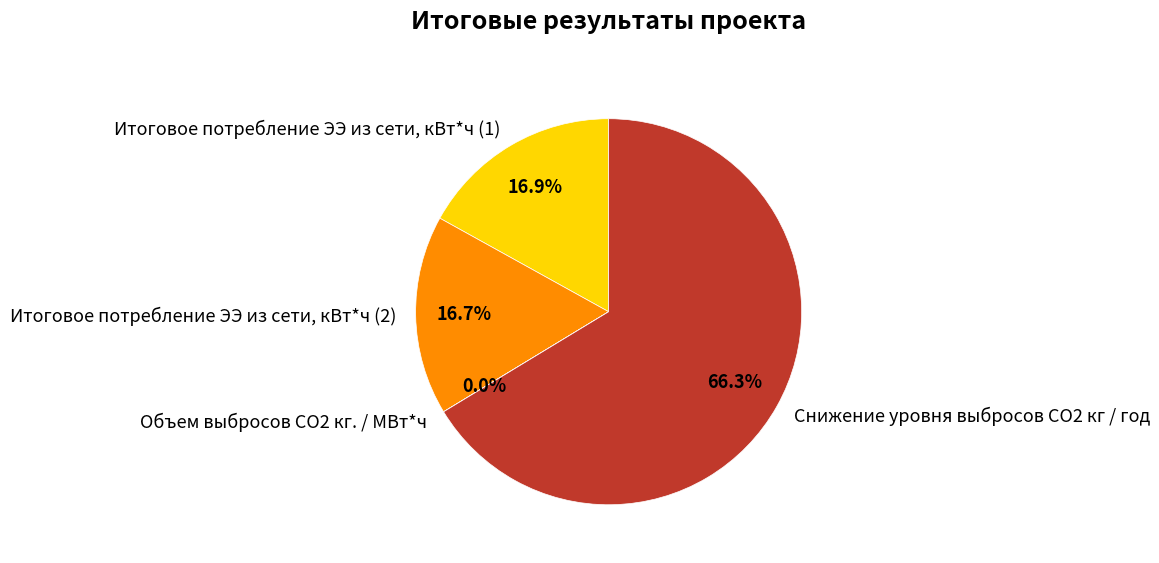

Does any single category account for the majority?

Yes